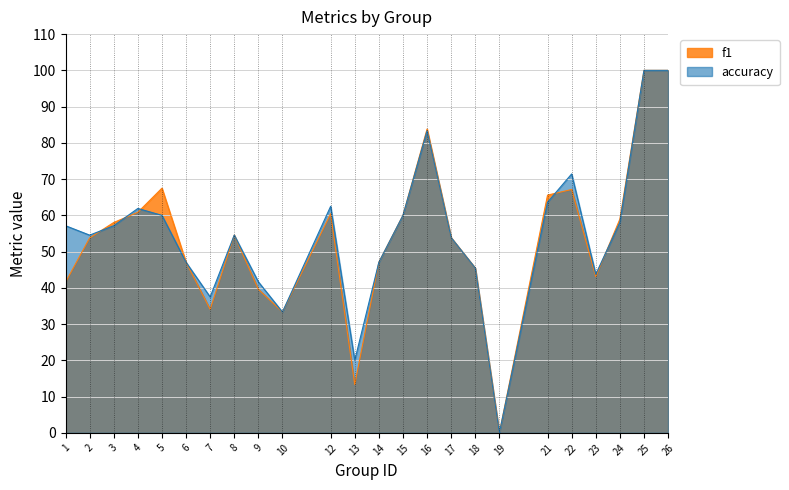

What is the difference between the second highest and second lowest values in the accuracy series?

80.0